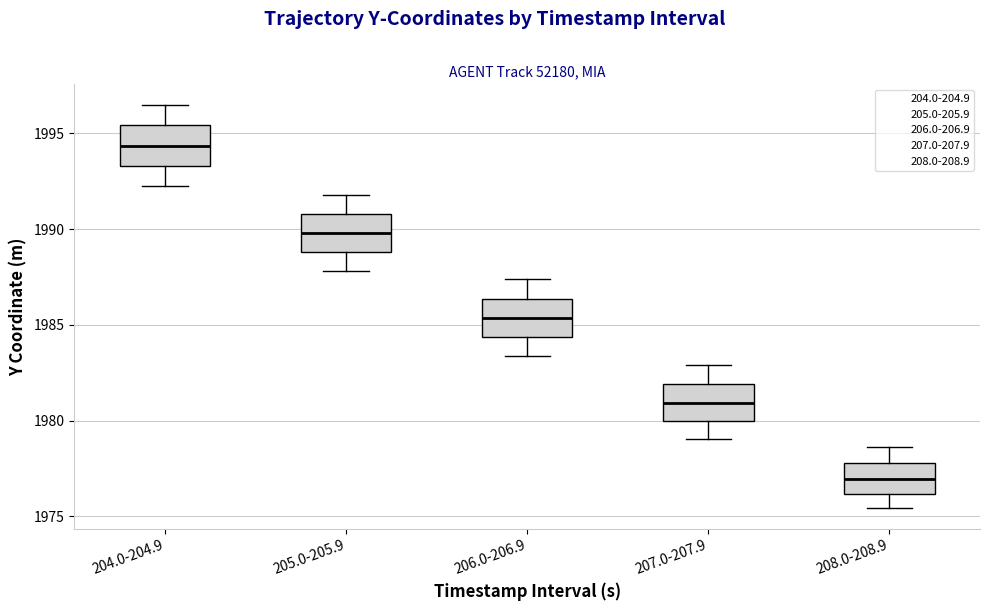

Which box's median line is the lowest?

208.0-208.9